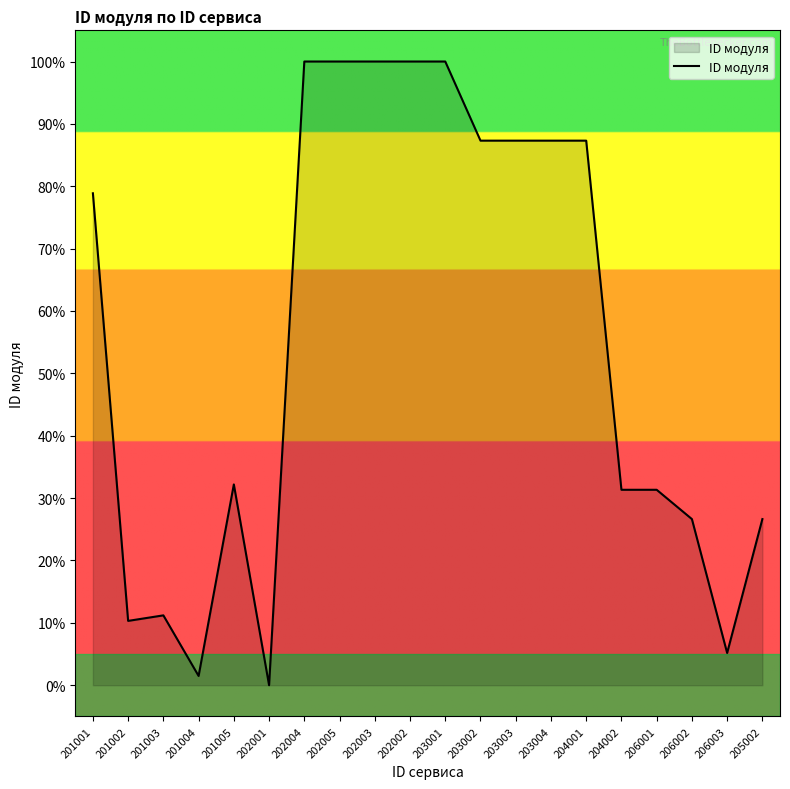

Reading left to right, list all the values displayed in this chart.

201001=78.9	201002=10.3	201003=11.2	201004=1.5	201005=32.2	202001=0.0	202004=100.0	202005=100.0	202003=100.0	202002=100.0	203001=100.0	203002=87.3	203003=87.3	203004=87.3	204001=87.3	204002=31.3	206001=31.3	206002=26.6	206003=5.2	205002=26.6